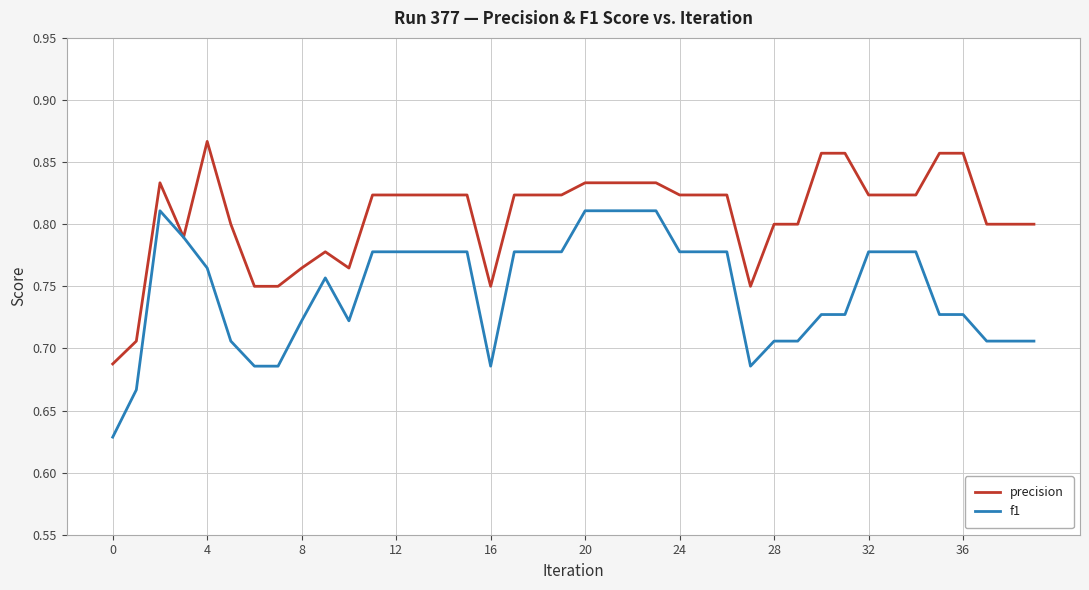

Rank the series by their maximum value, from lowest to highest.

f1, precision